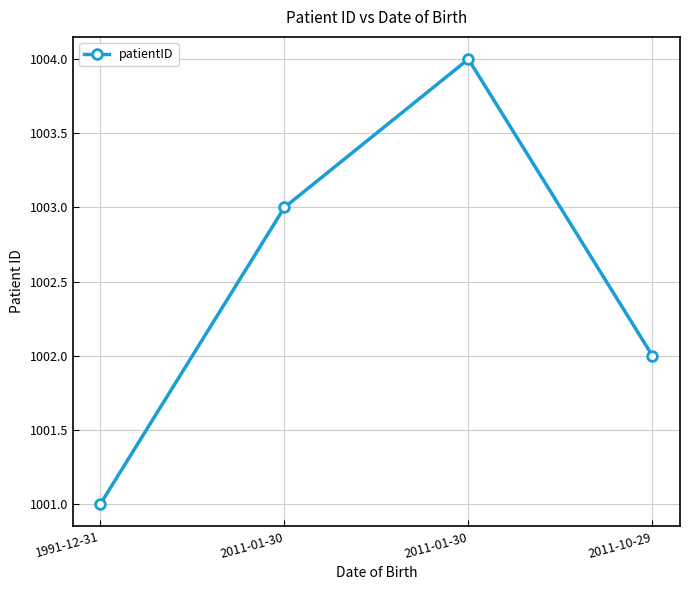

How many categories are shown in the chart?

4